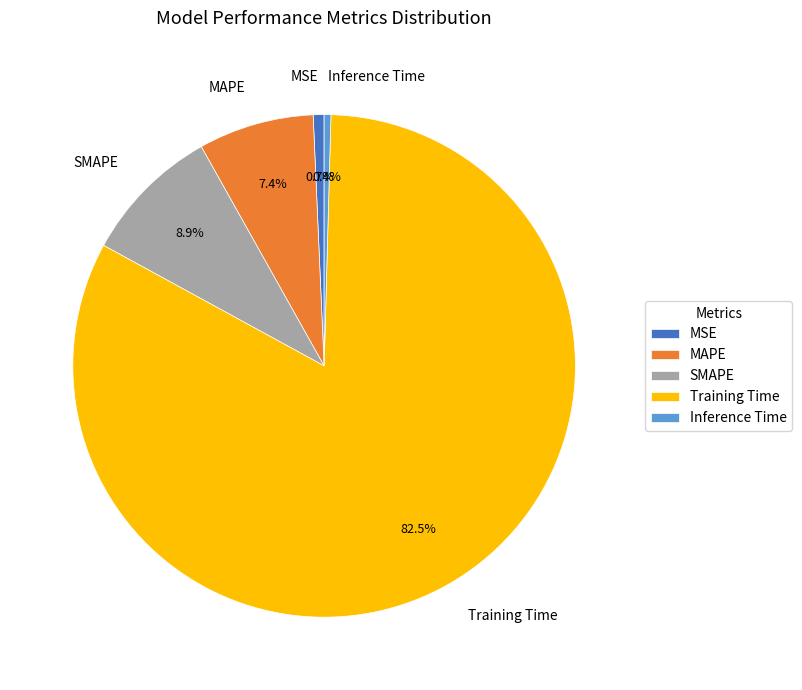

The MAPE slice represents 19% of the pie. True or false?

False